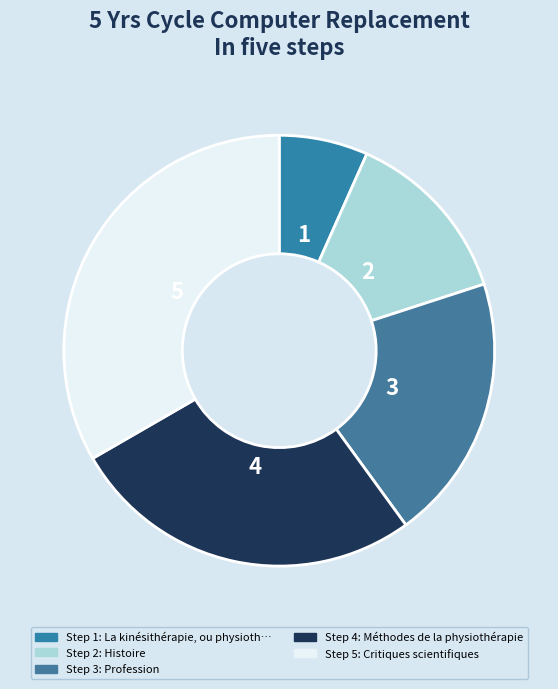

How many segments does this pie chart have?

5